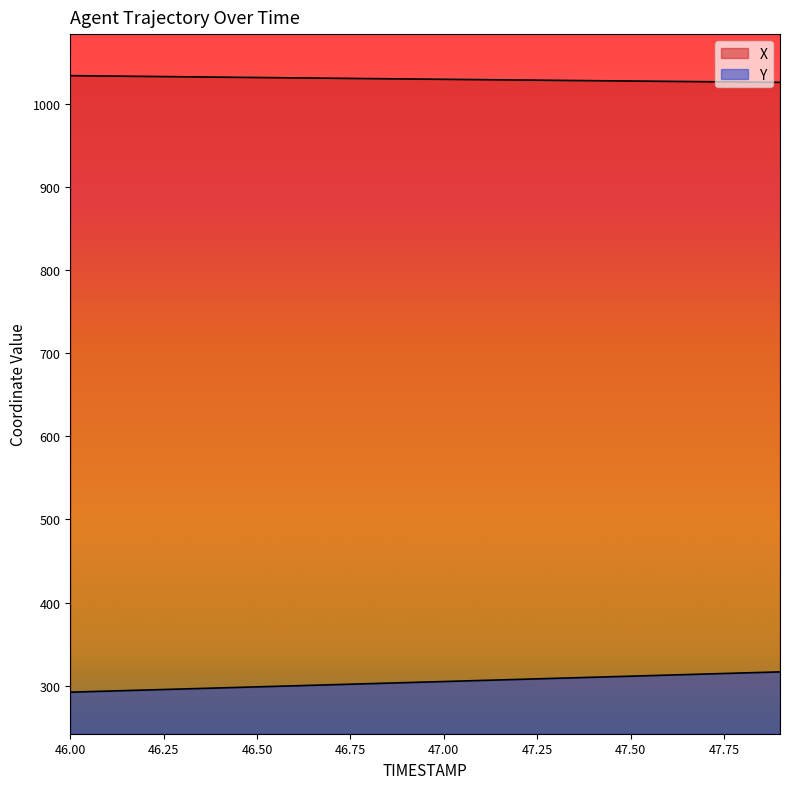

How many distinct data groups are displayed?

2